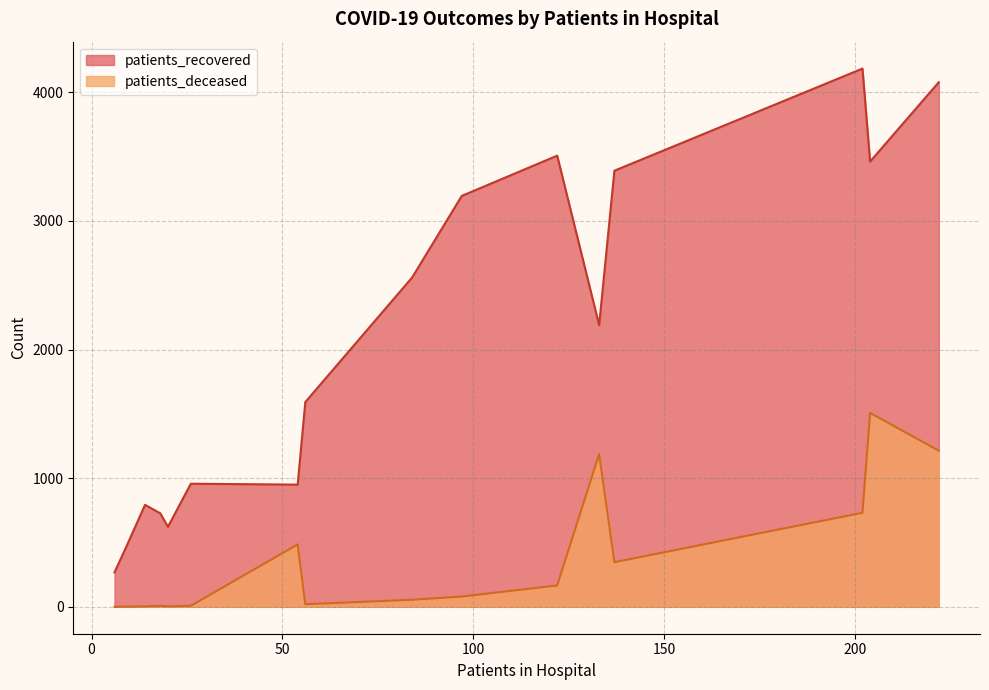

Does the chart have visible grid lines?

Yes